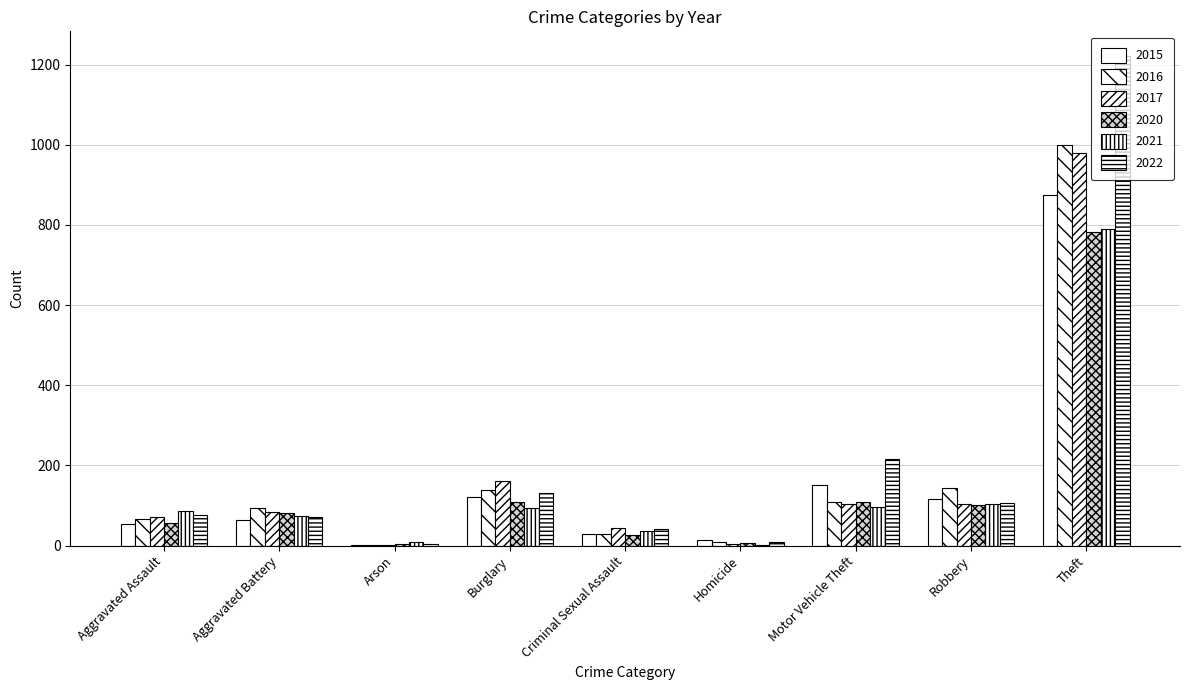

The value of 2022 at Motor Vehicle Theft is 216. True or false?

True